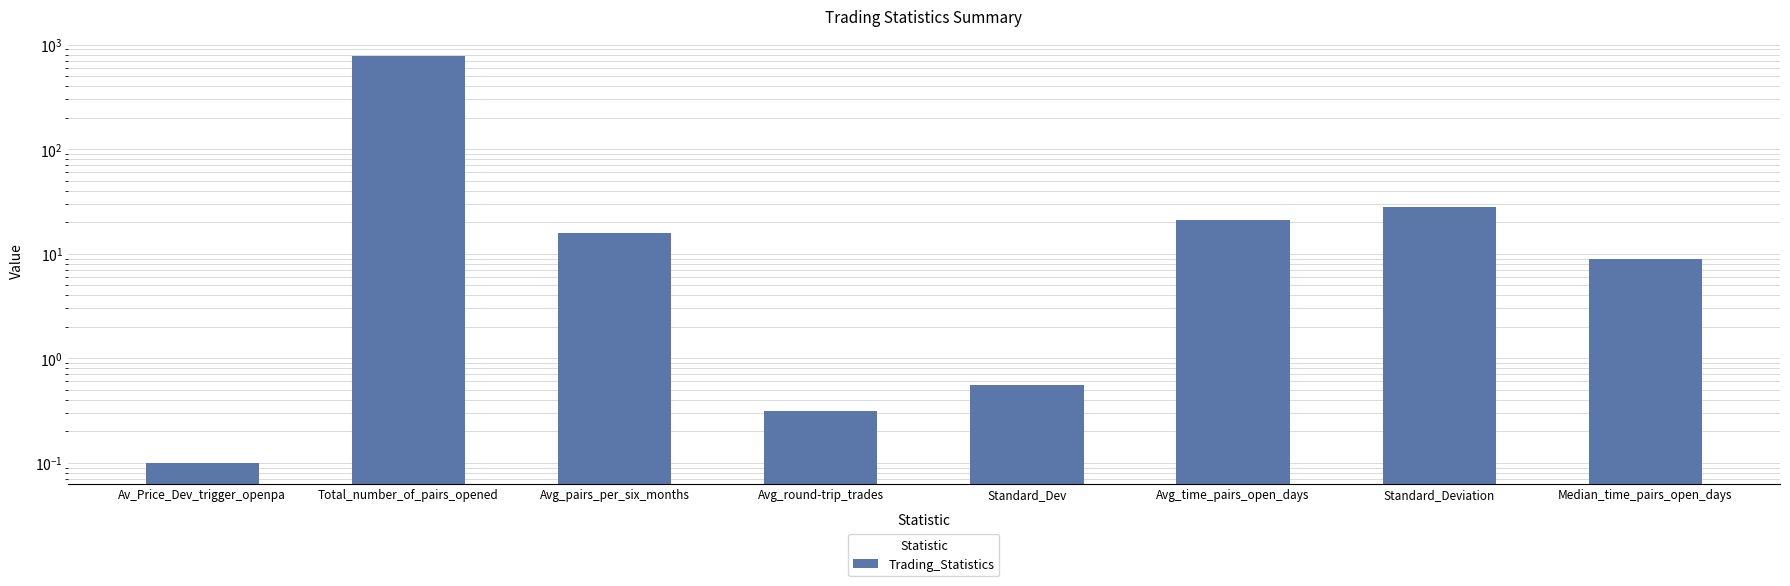

Count the number of values greater than 15.

4